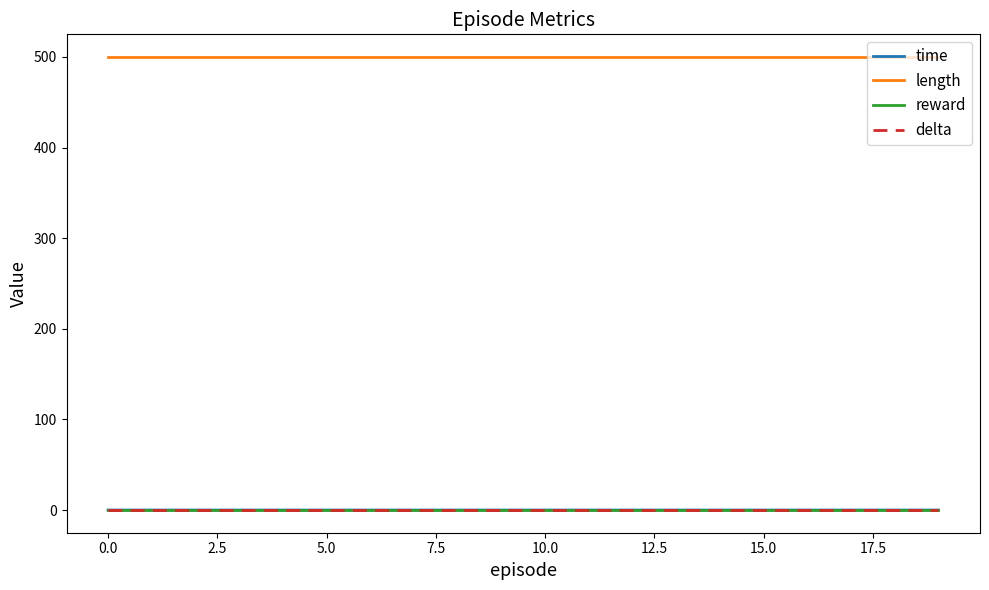

Is this an area chart (filled region under the line)?

No